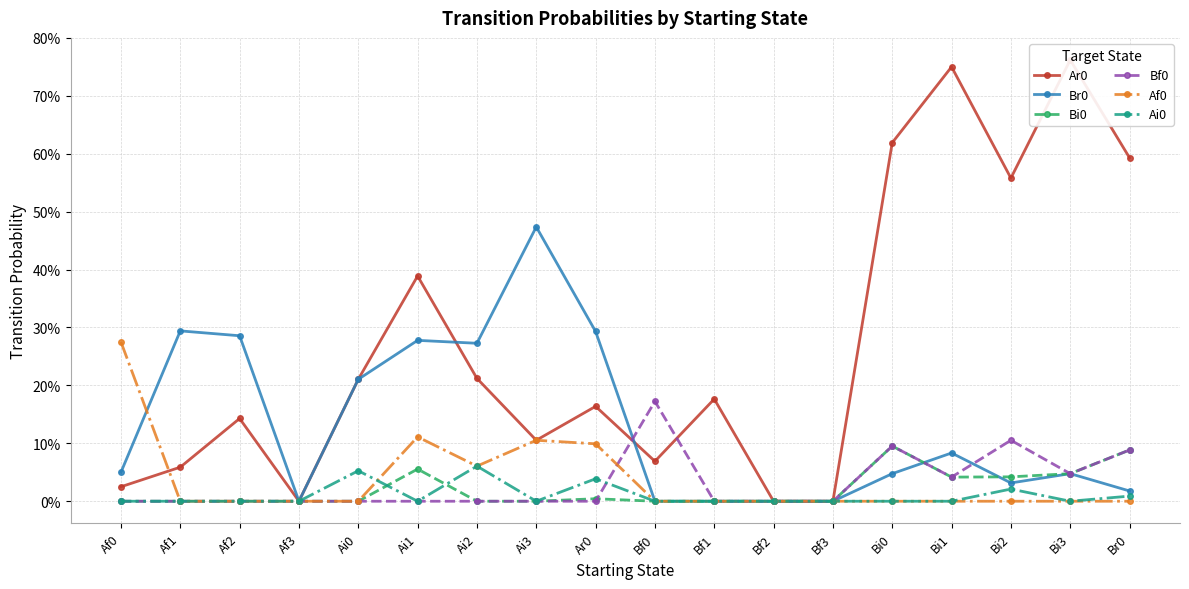

What position from the right is Bi1?

4